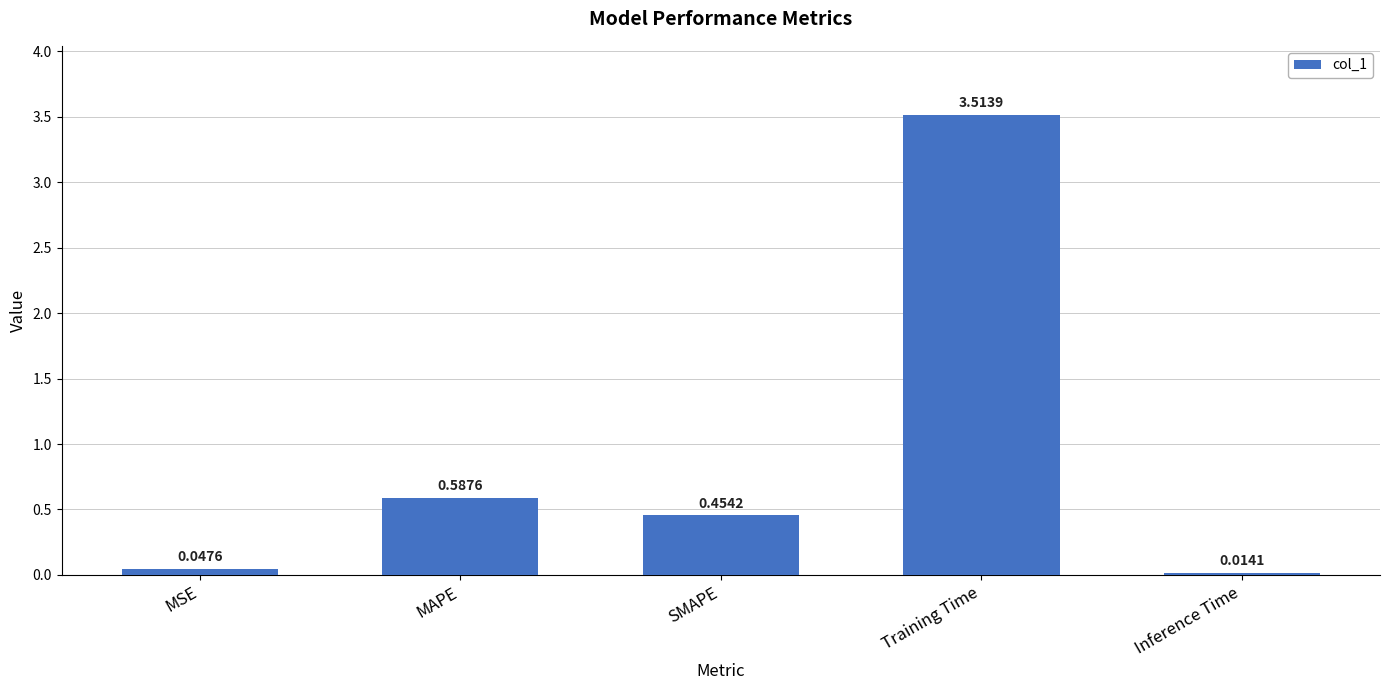

What is the change in value from MSE to Training Time?

+3.5